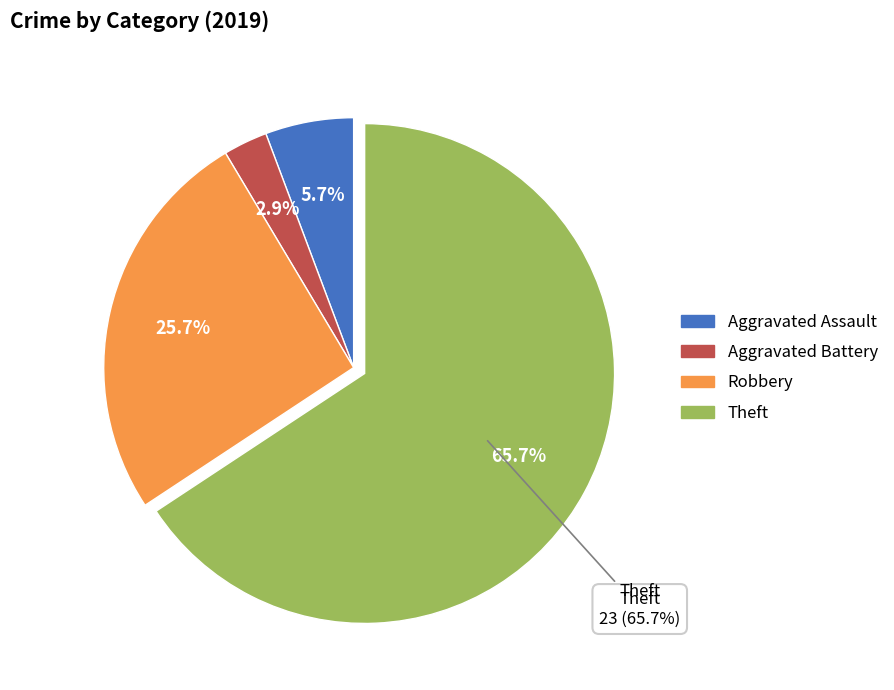

Which slice represents more than half of the pie?

Theft